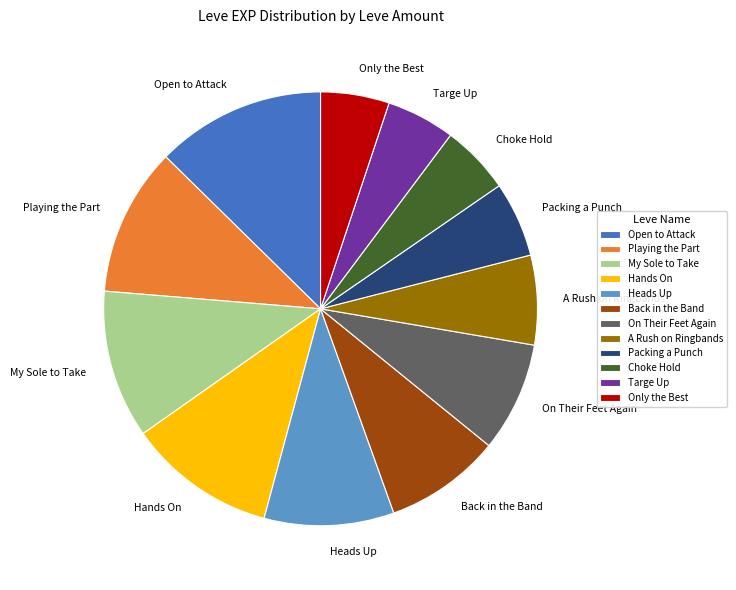

The Heads Up slice represents 10% of the pie. True or false?

True